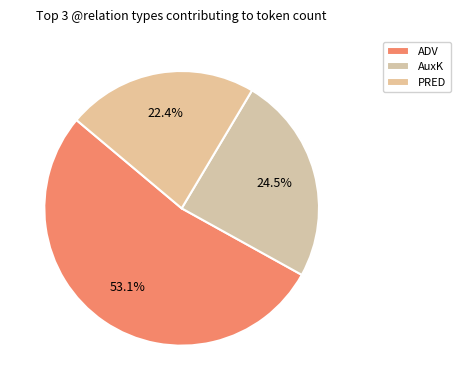

Is there any slice that represents more than half of the pie?

Yes